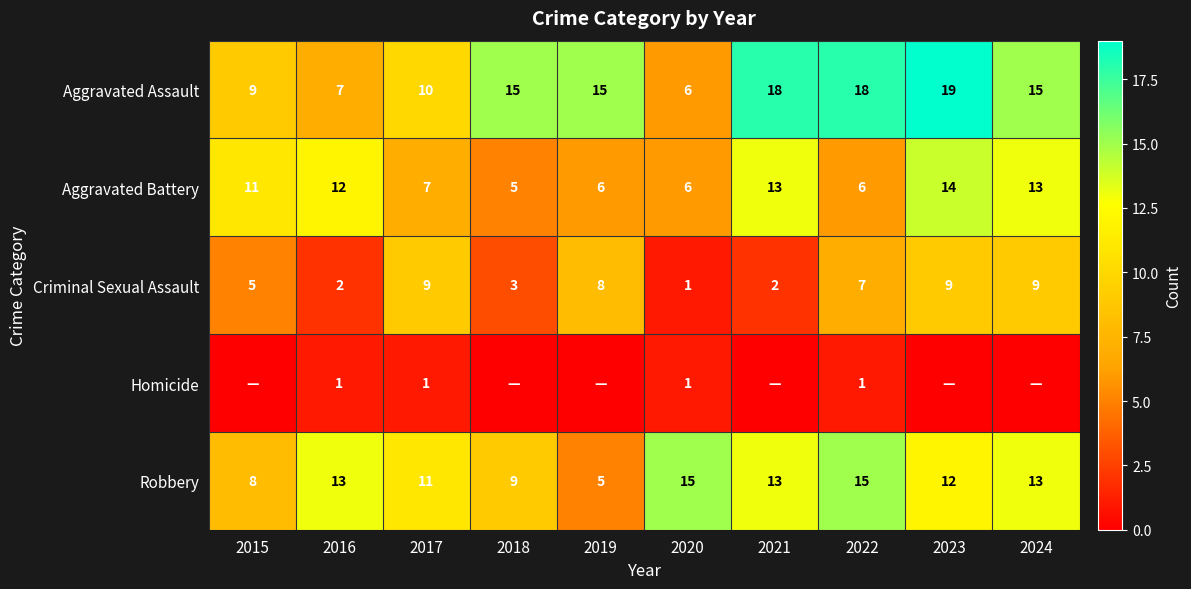

What is the total value across all series at 2015?

33